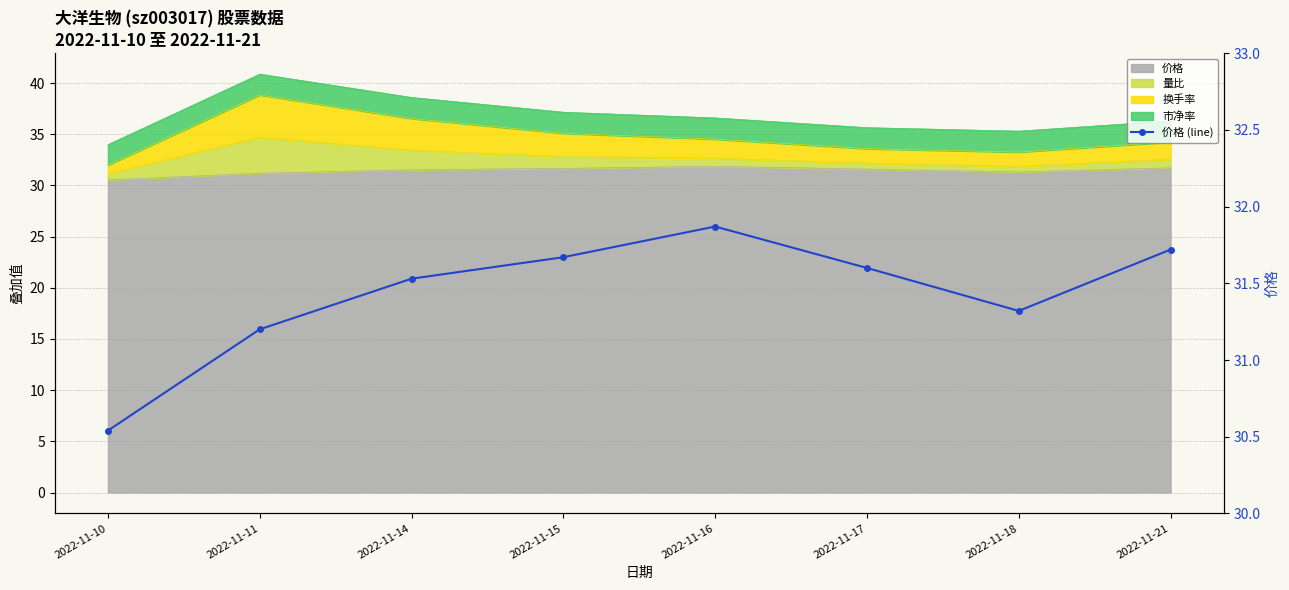

What is the sum of all values?

251.4